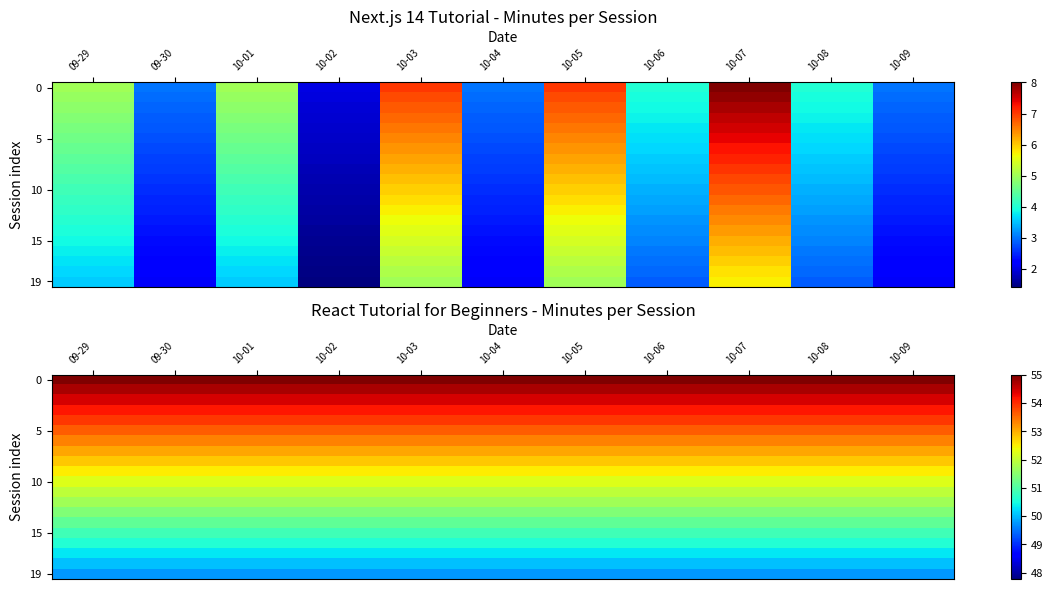

At which category does the chart reach its minimum across all series?

09-29